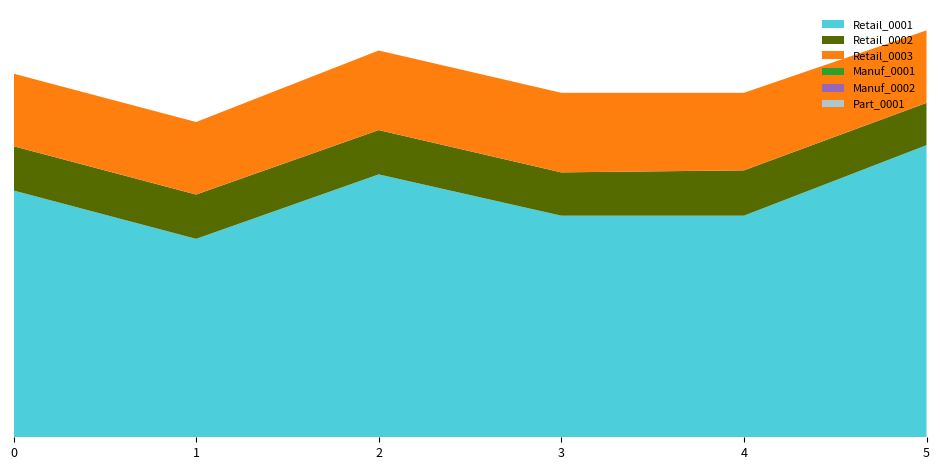

Reading left to right, transcribe all the data shown in this chart.

Retail_0001: 0=245	1=197	2=261	3=220	4=220	5=290
Retail_0002: 0=44	1=44	2=44	3=43	4=45	5=42
Retail_0003: 0=72	1=72	2=79	3=79	4=77	5=72
Manuf_0001: 0=0	1=0	2=0	3=0	4=0	5=0
Manuf_0002: 0=0	1=0	2=0	3=0	4=0	5=0
Part_0001: 0=0	1=0	2=0	3=0	4=0	5=0